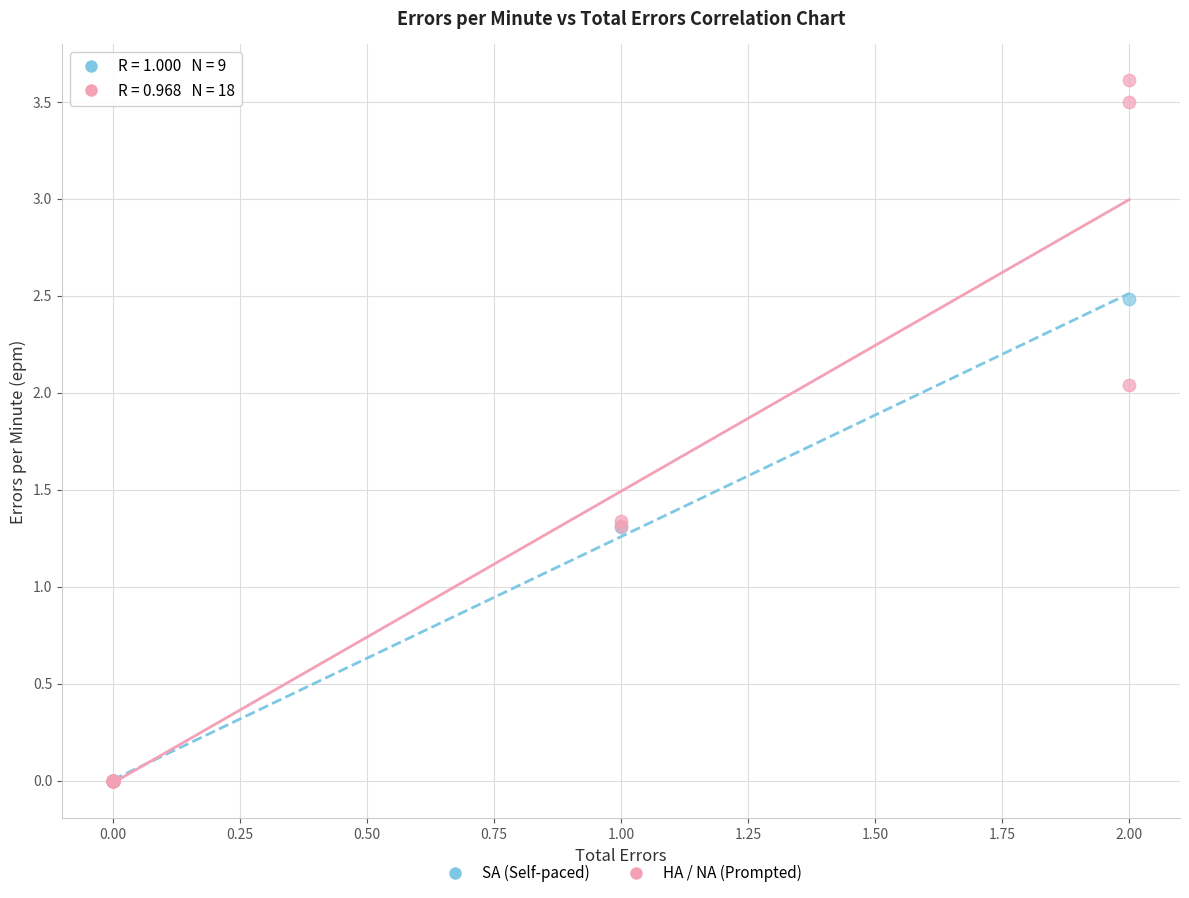

Which series reaches the maximum Y coordinate?

HA / NA (Prompted)